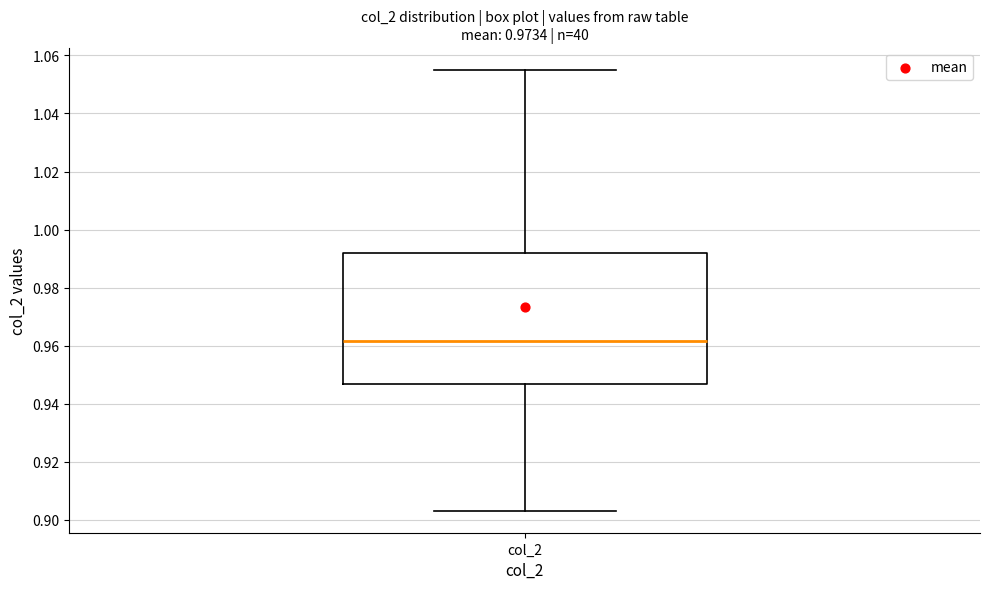

Transcribe this box plot: give where the median line is, the range the box spans, and where the two whiskers end, as read against the y-axis. The values are not printed on the chart, so give them approximately, as read against the axis.

median 0.962, box 0.946 to 0.992, whiskers 0.904 to 1.056